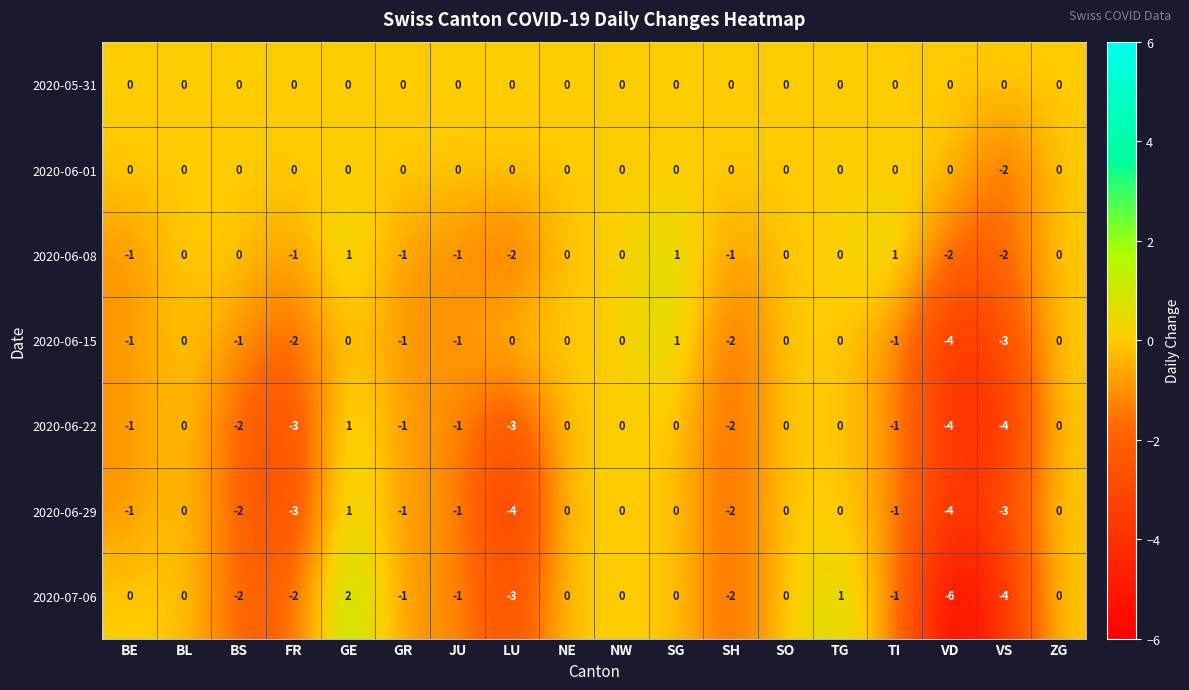

What is the smallest value displayed?

-6